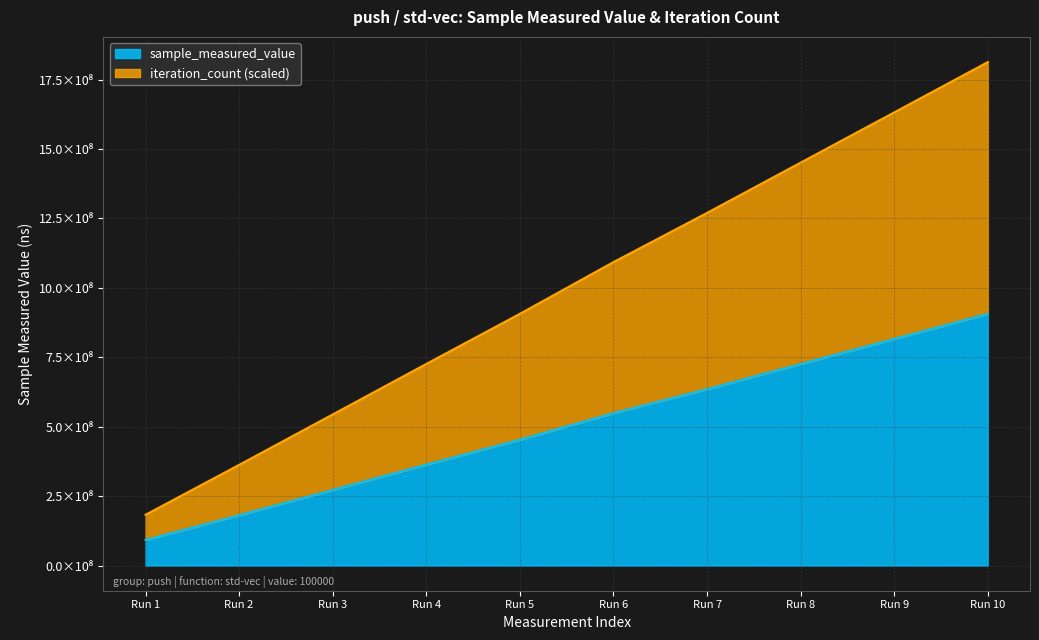

At how many categories does at least one series exceed 645006346?

7